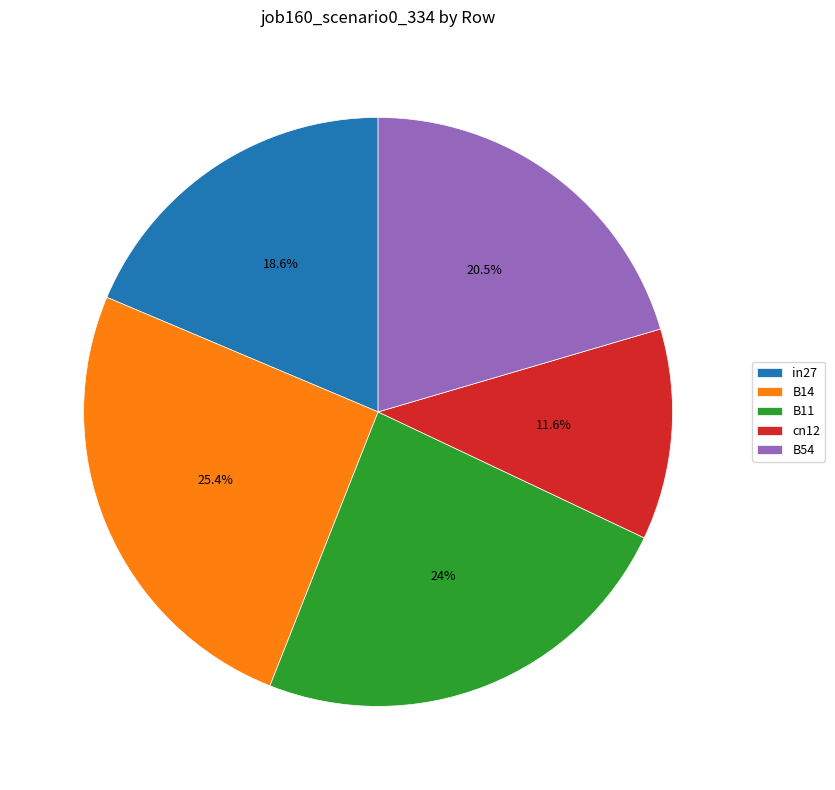

Which slice is the smallest?

cn12